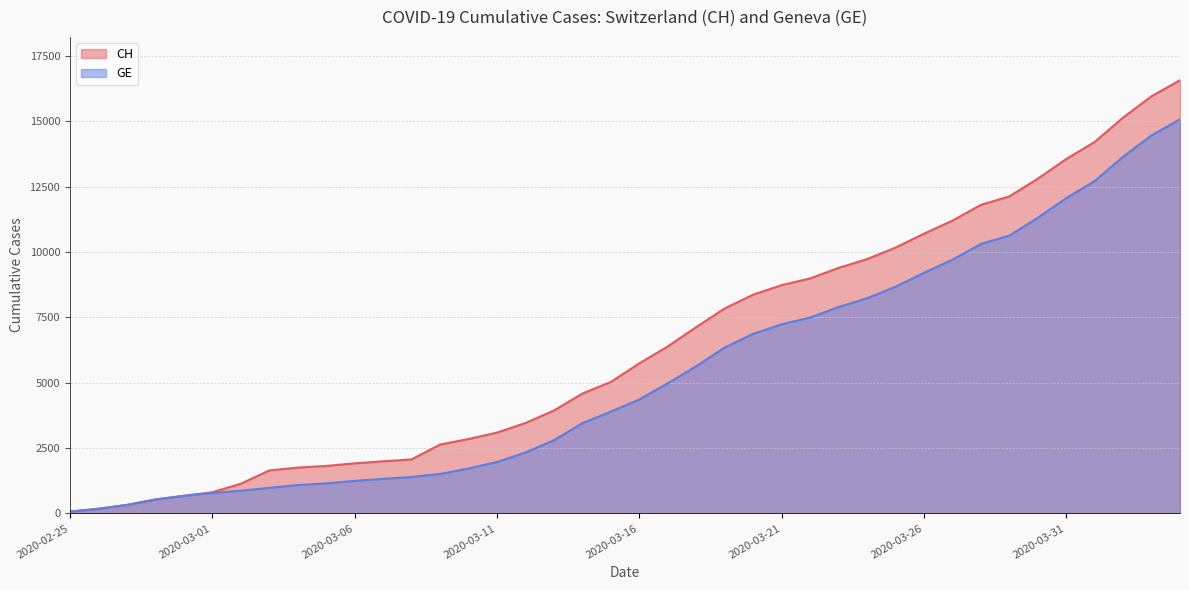

How many values in the GE series exceed 4359?

19